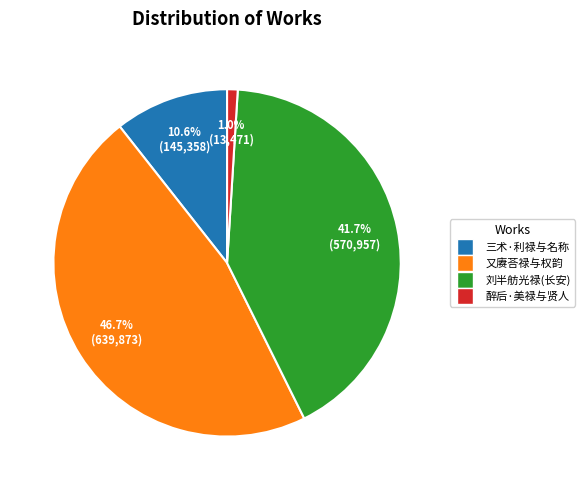

To the nearest percent, what is the difference between the largest and smallest slice percentages?

46%